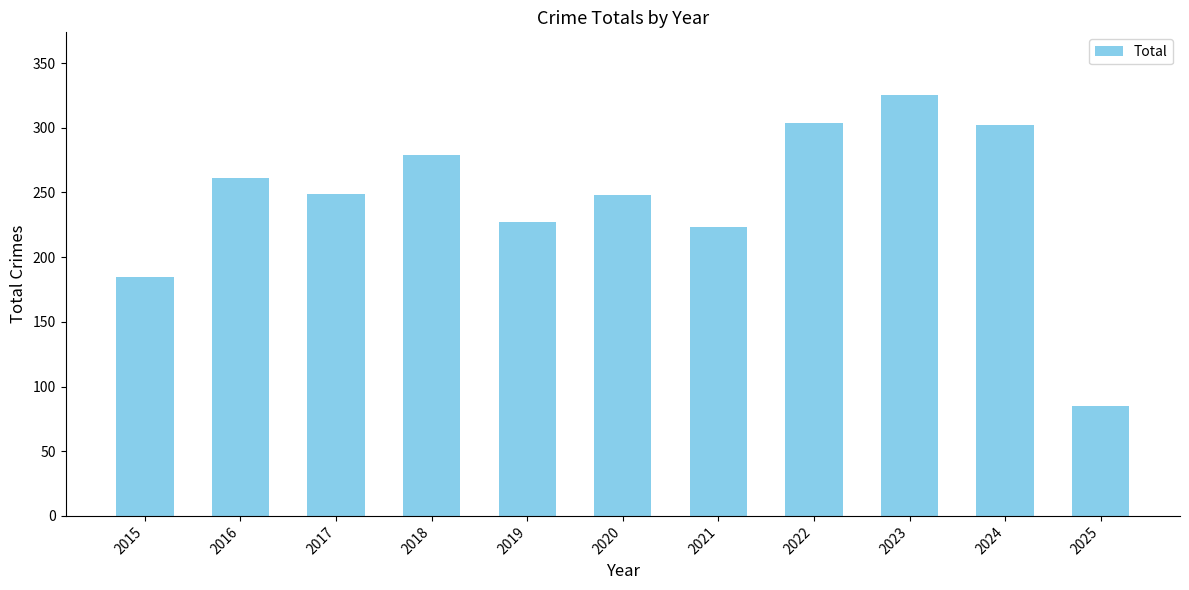

What is the change in value from 2015 to 2019?

+42